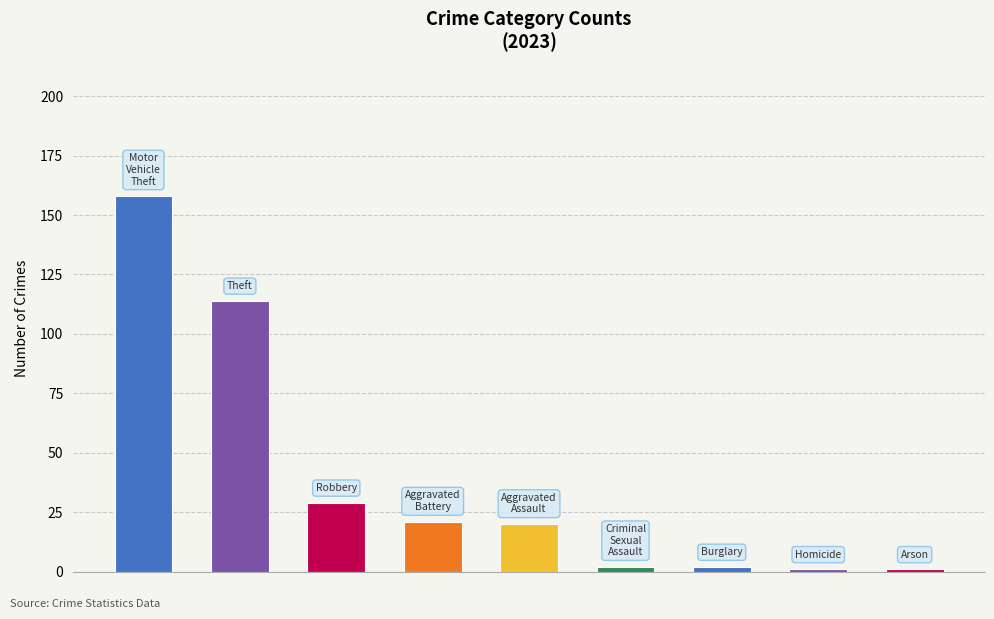

What is the sum of all values?

348